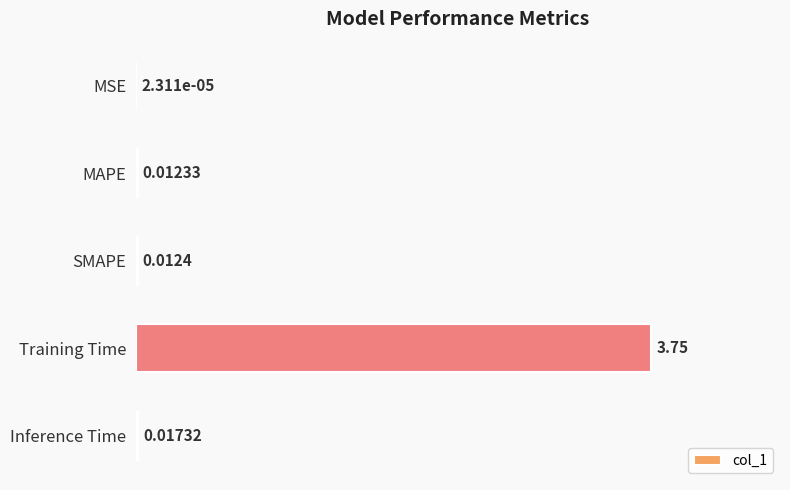

Where is the data nearest to the value 1?

Inference Time